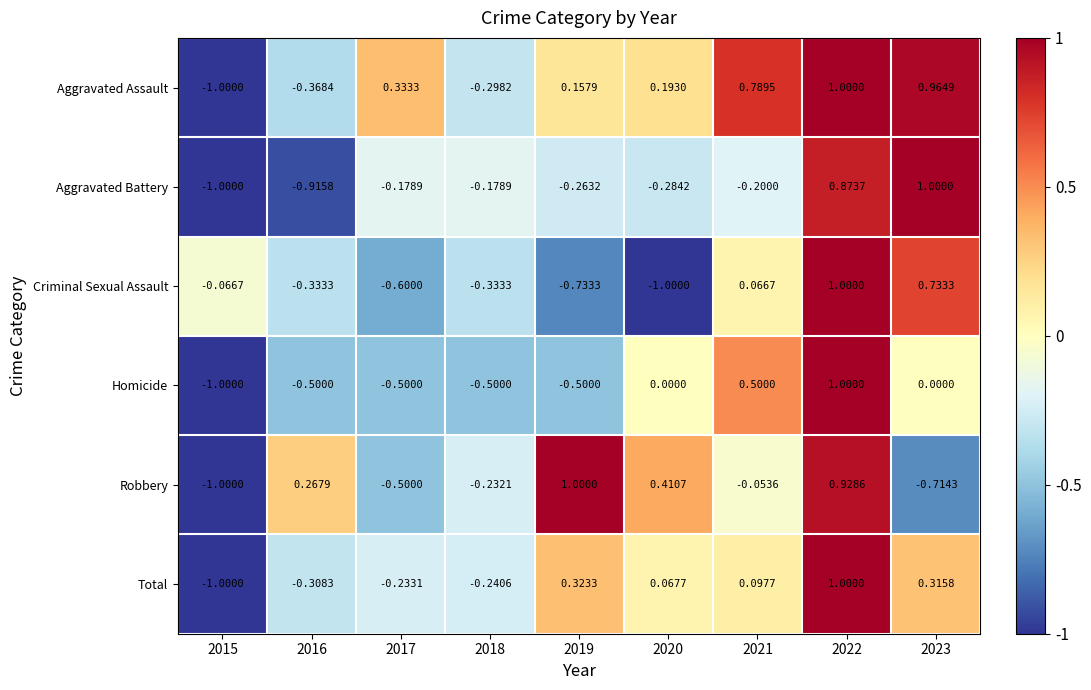

At 2018, list the series in order from largest to smallest.

Aggravated Battery, Robbery, Total, Aggravated Assault, Criminal Sexual Assault, Homicide